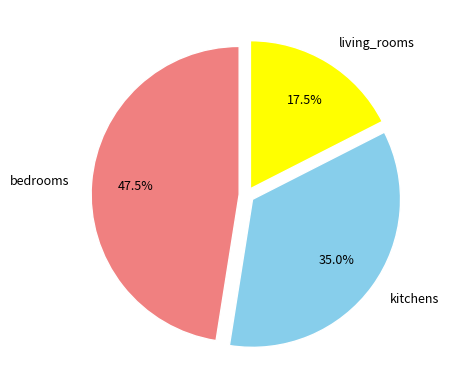

Is there any slice that represents more than half of the pie?

No